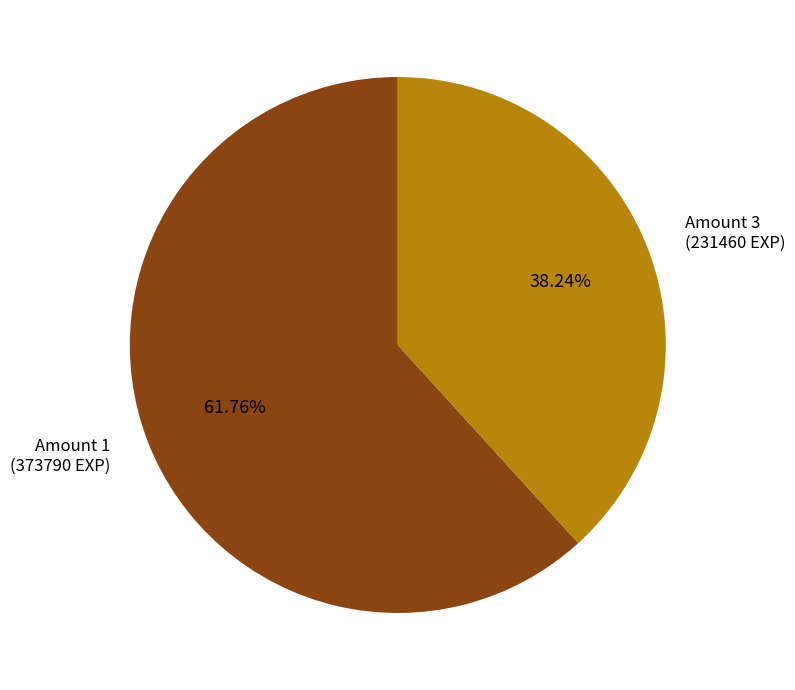

Is there any slice that represents more than half of the pie?

Yes